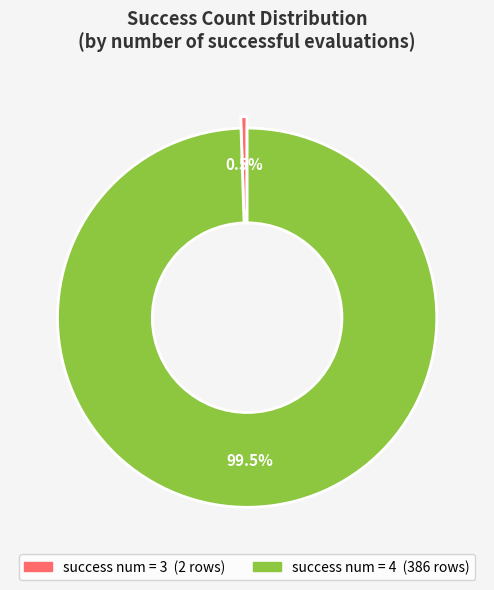

Does any single category account for the majority?

Yes